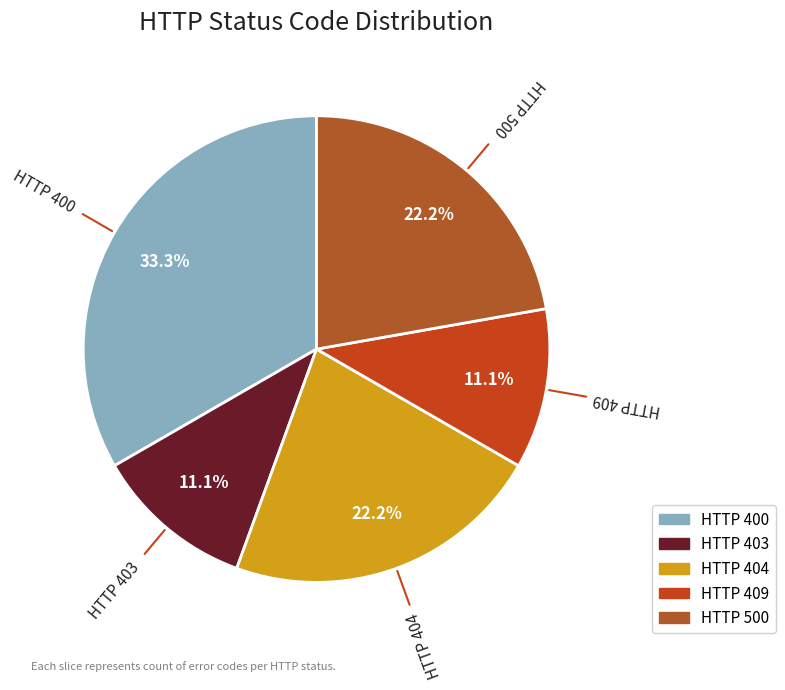

Count the number of slices in the pie.

5